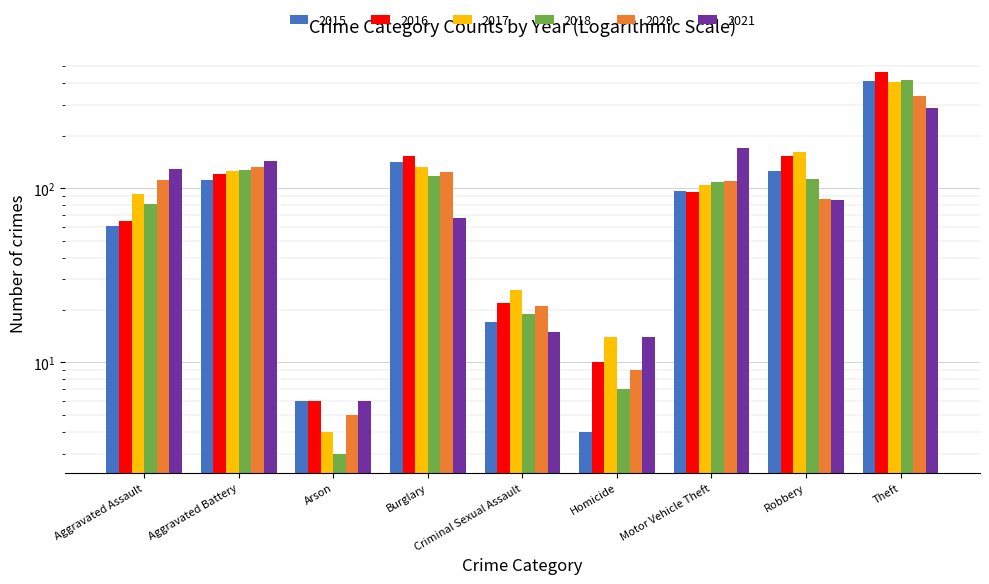

Is it true that 2015 equals 111 at Aggravated Battery?

True